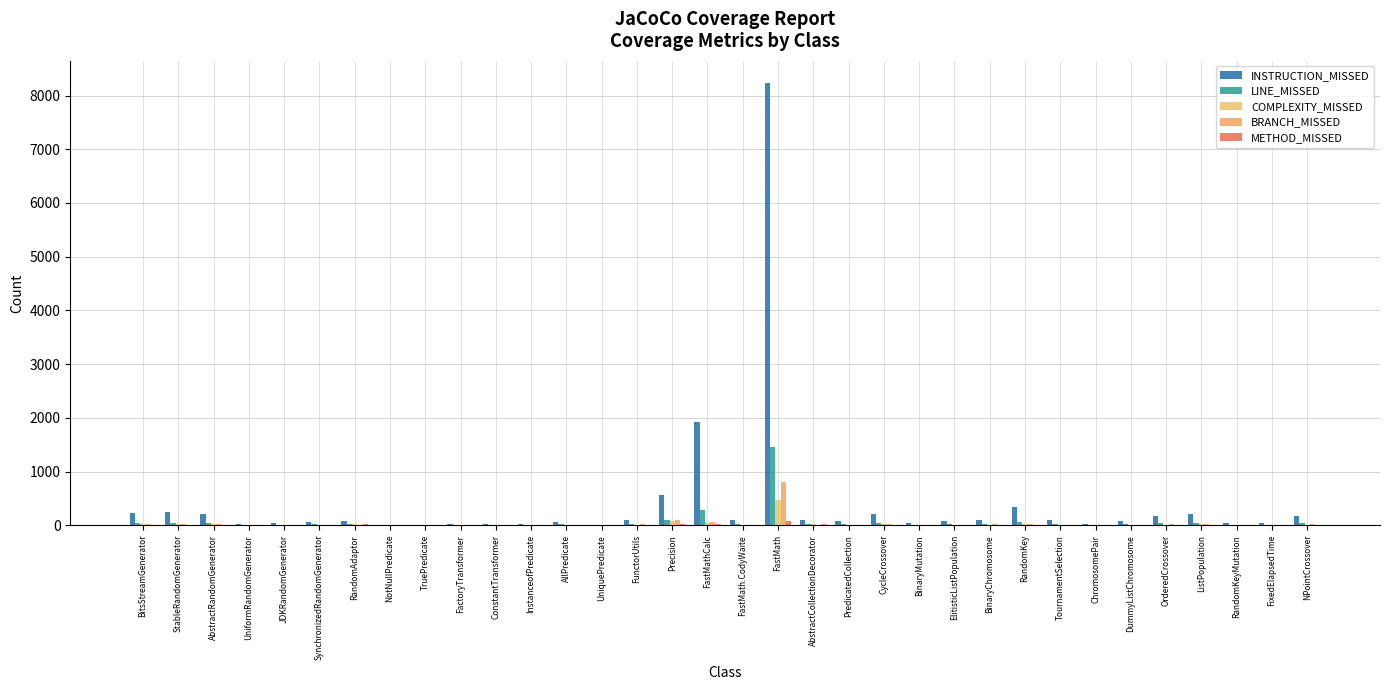

How many categories are shown in the chart?

34